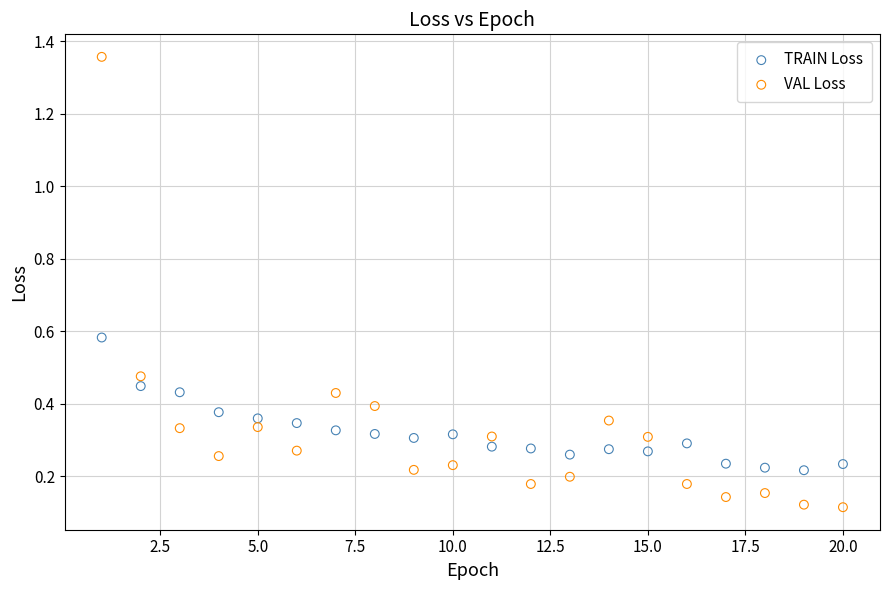

What are all the series names shown in the legend?

TRAIN Loss, VAL Loss